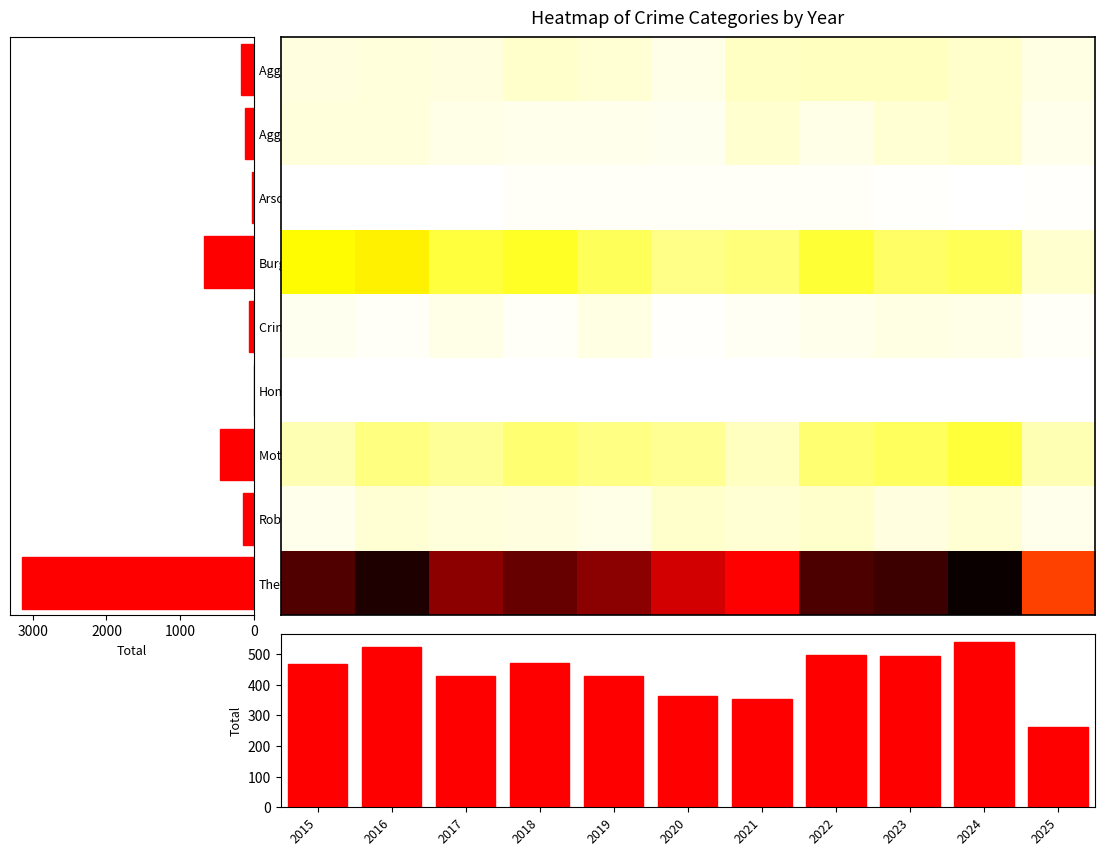

Count the number of categories in the chart.

11